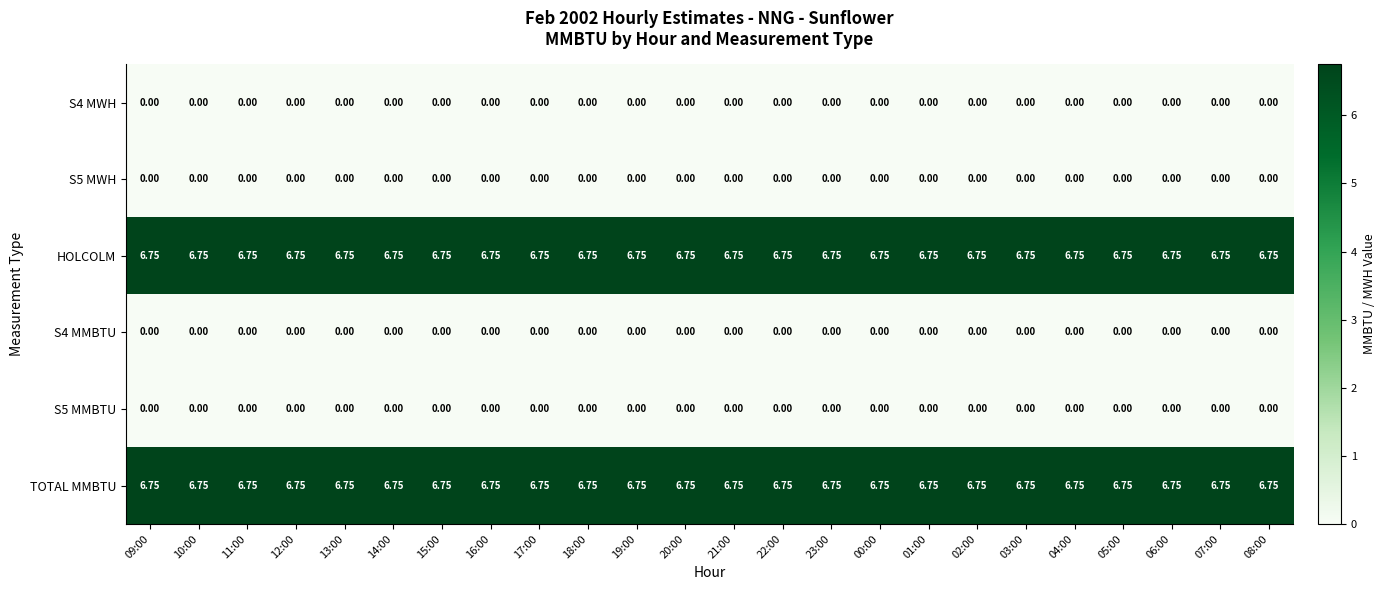

Is the value of S5 MWH at 17:00 greater than the value of TOTAL MMBTU at 11:00?

No